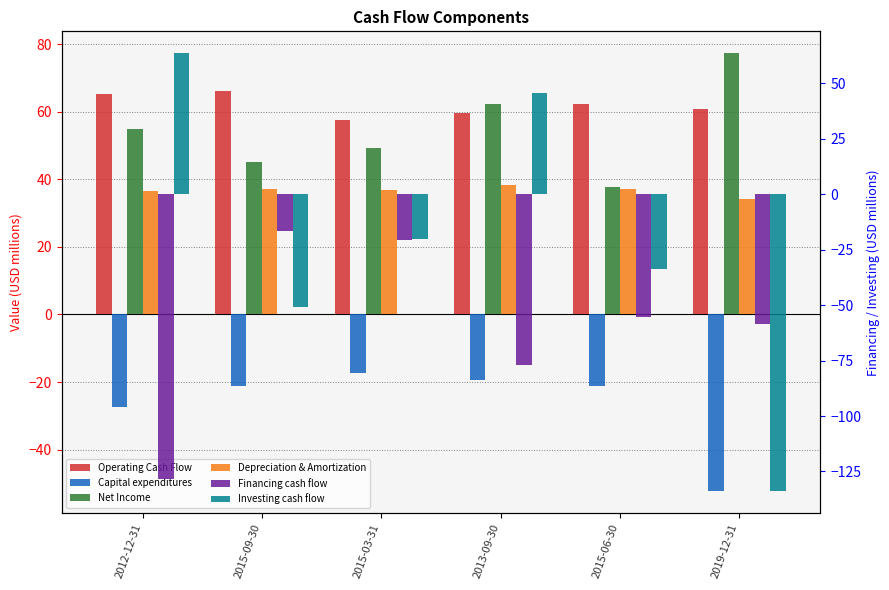

Reading right to left, what are all the values shown in this chart?

Operating Cash Flow: 60.9	62.3	59.6	57.4	66.0	65.1
Capital expenditures: -52.3	-21.1	-19.4	-17.4	-21.3	-27.4
Net Income: 77.3	37.8	62.4	49.2	45.2	55.0
Depreciation & Amortization: 34.1	37.1	38.2	36.8	37.0	36.6
Financing cash flow: -58.3	-55.5	-76.8	-20.4	-16.4	-128.2
Investing cash flow: -133.9	-33.7	45.5	-20.0	-50.6	63.6